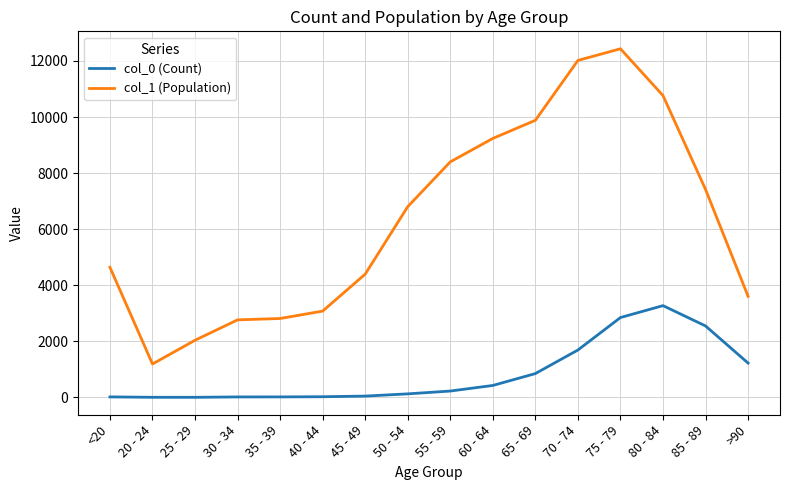

Rank the series by their average value, from highest to lowest.

col_1 (Population), col_0 (Count)